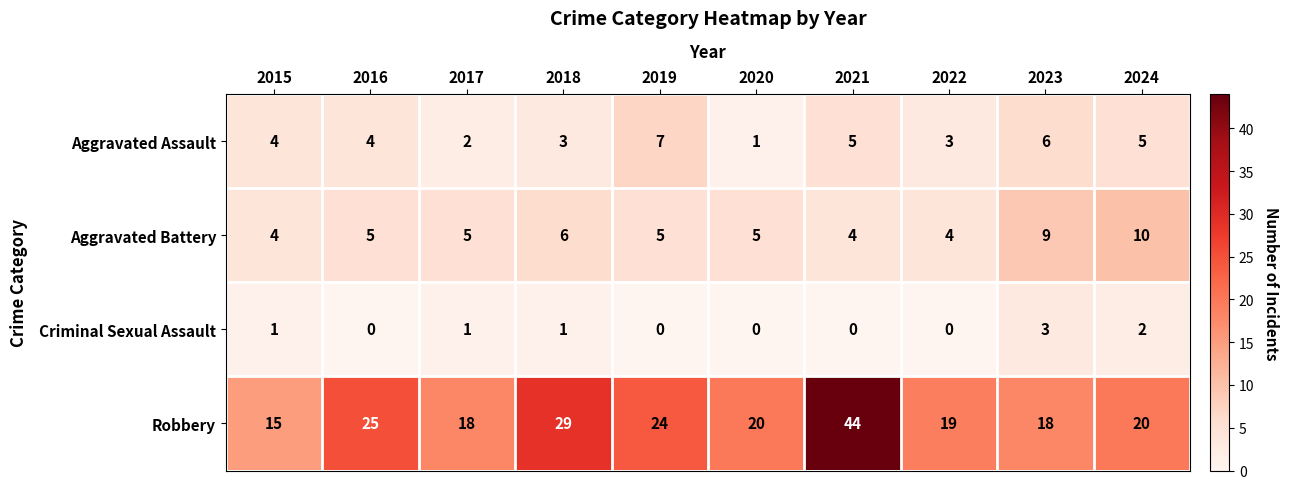

Which series changed the most between 2020 and 2023?

Aggravated Assault